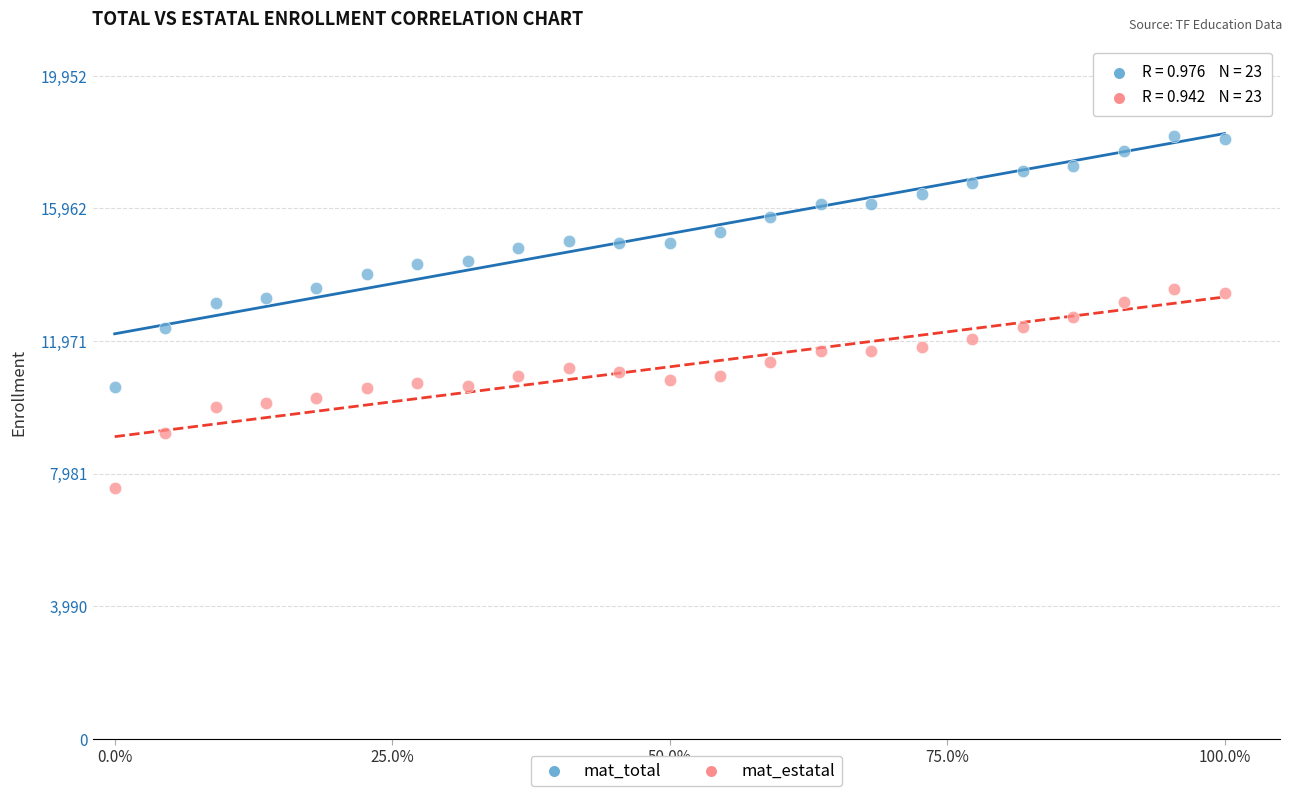

What are all the series names shown in the legend?

mat_total, mat_estatal